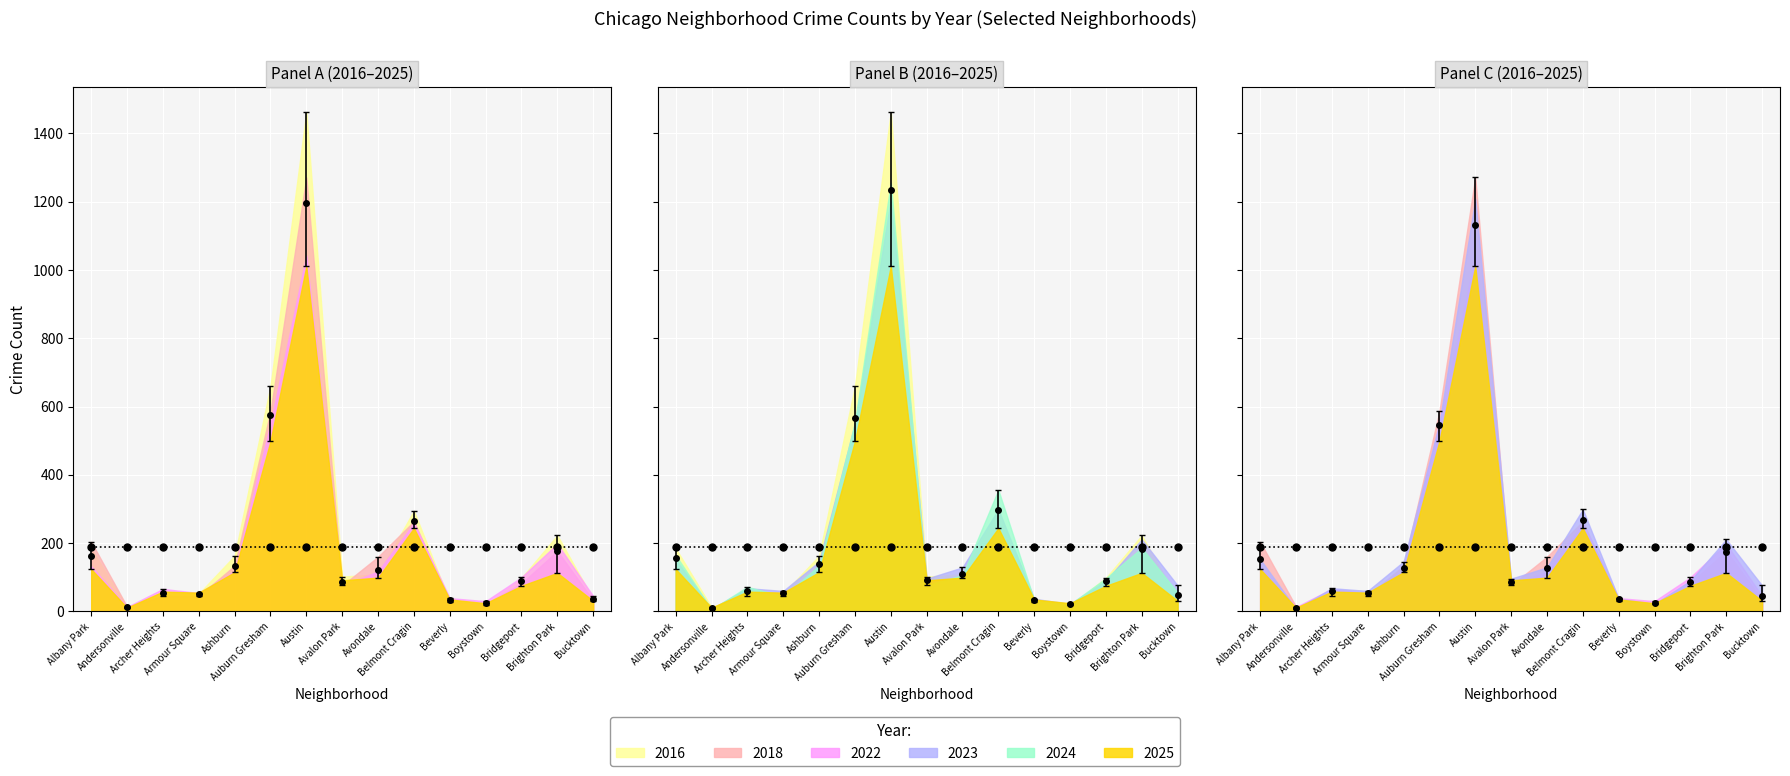

How many values in the 2023 series are below 96?

7